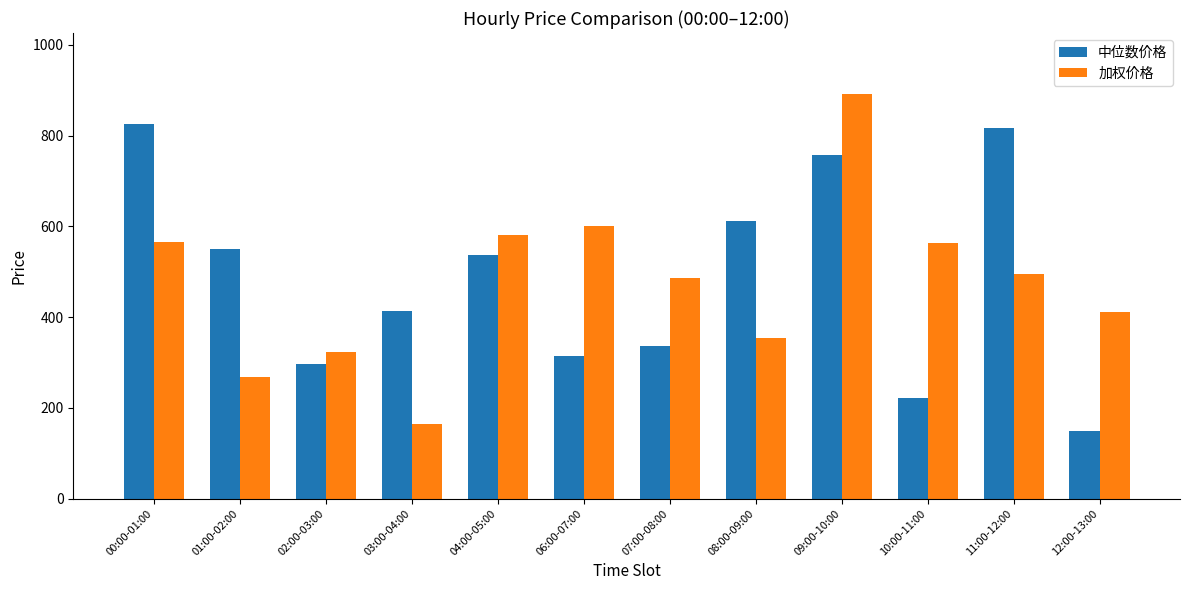

What is the difference between the 加权价格 values at 12:00-13:00 and 11:00-12:00?

84.1